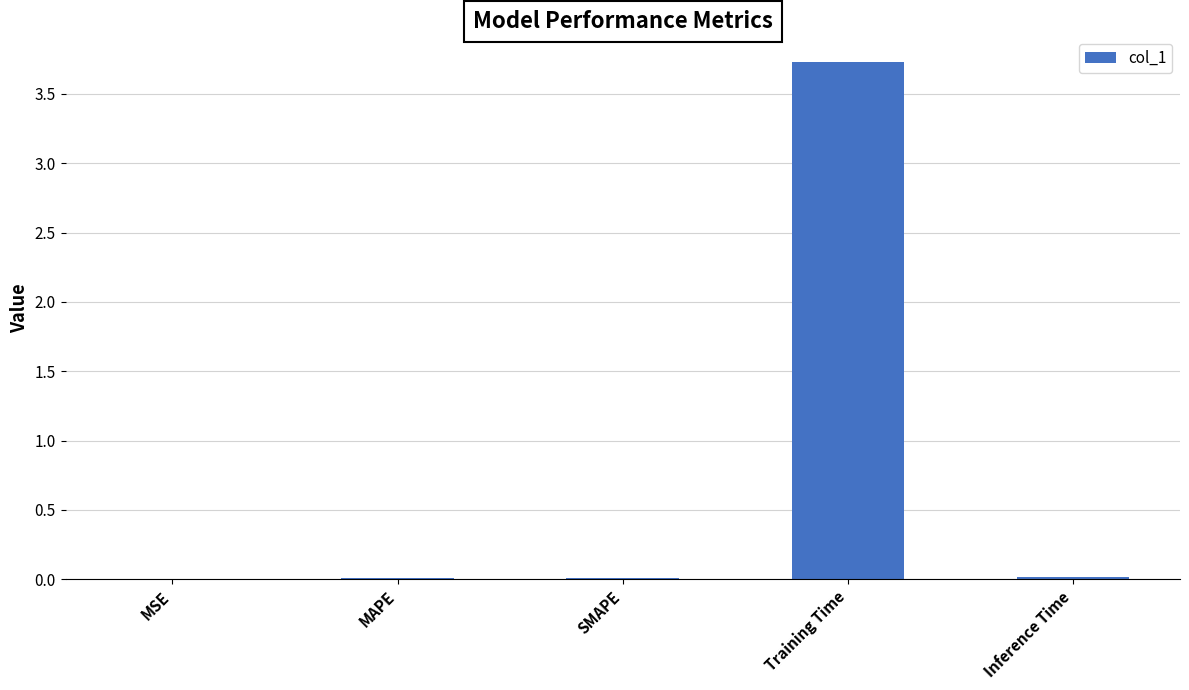

What is the change in value from MAPE to Training Time?

+3.7